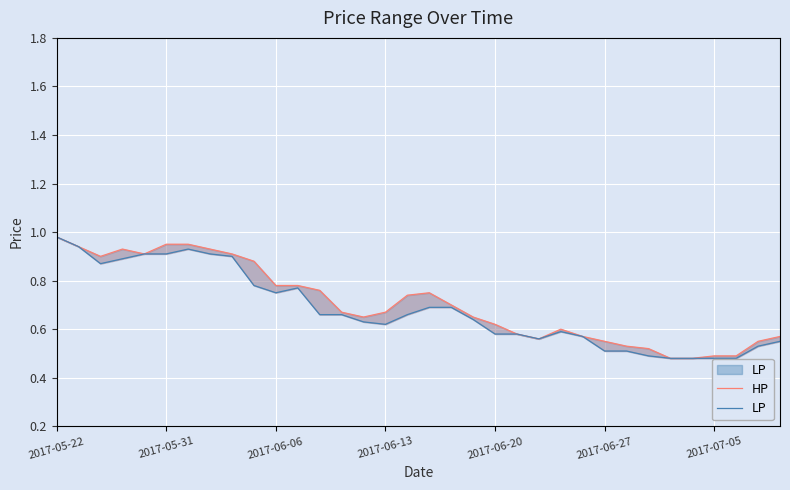

What is the difference between the second highest and minimum values in the LP series?

0.5